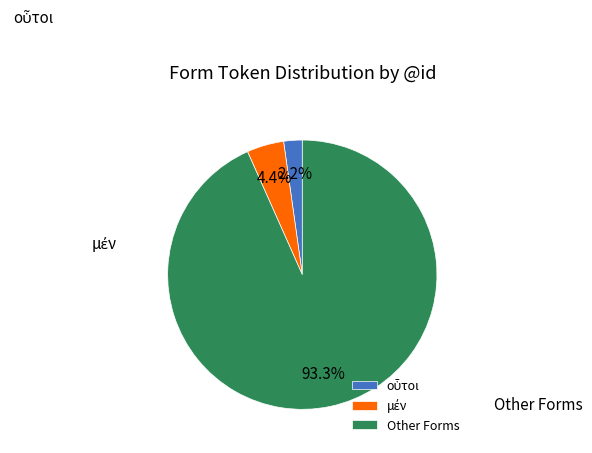

Which slice is the largest?

Other Forms